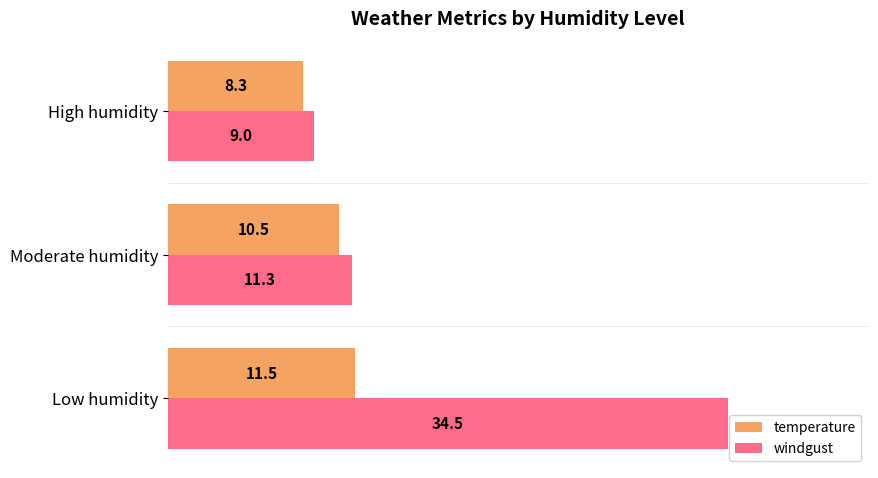

What is the difference between the temperature values at High humidity and Moderate humidity?

2.2